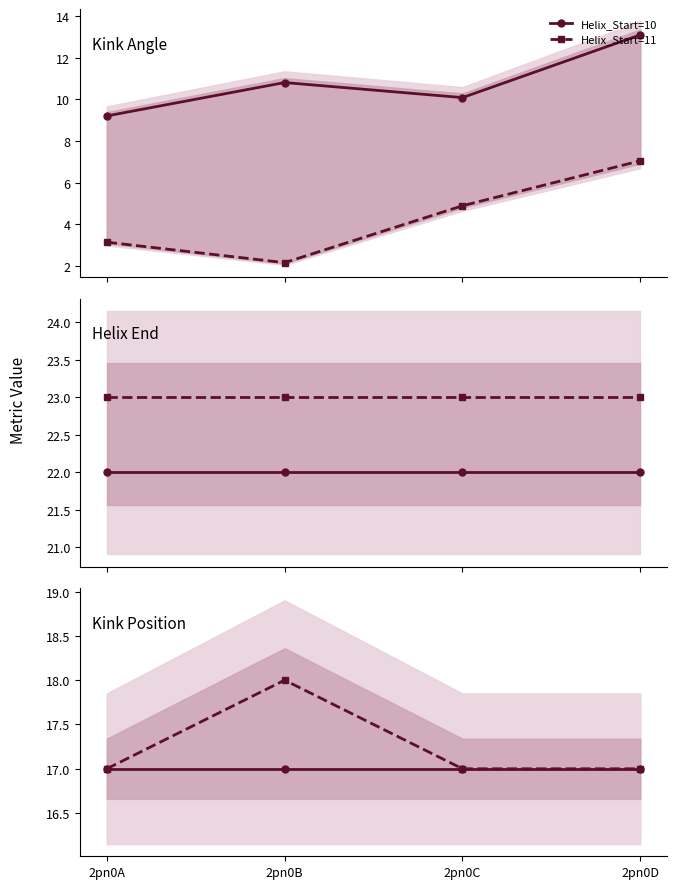

Between 2pn0C and 2pn0D, which is larger?

2pn0C